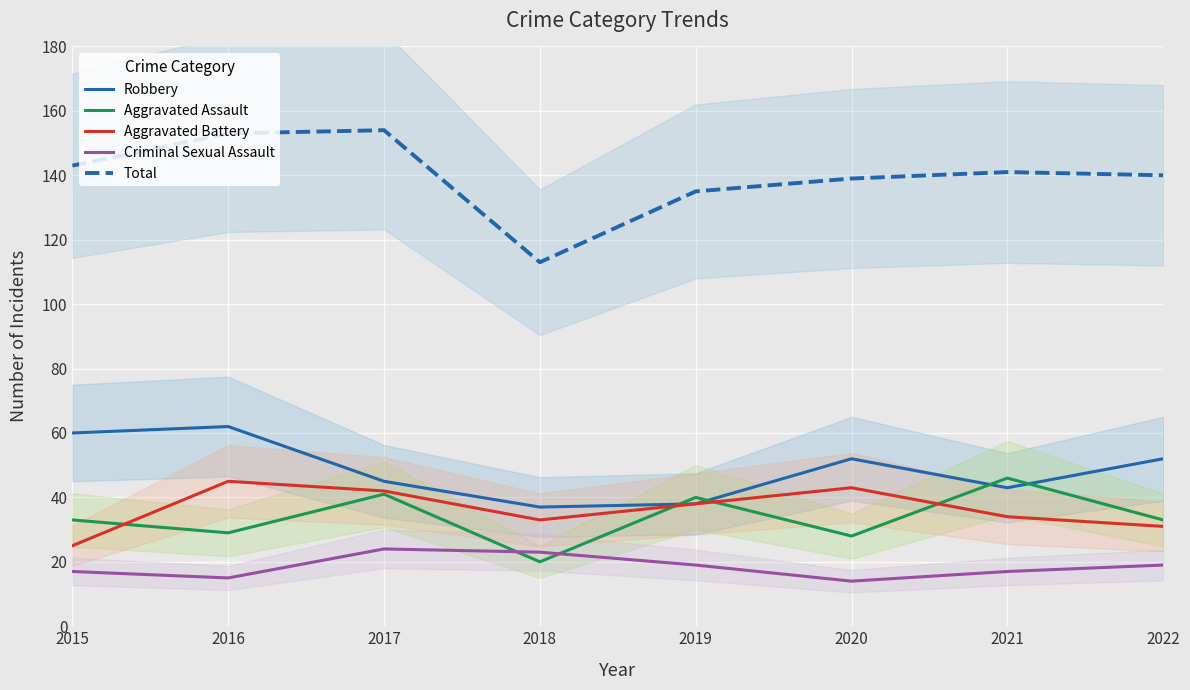

What is the sum of all Total values?

1118